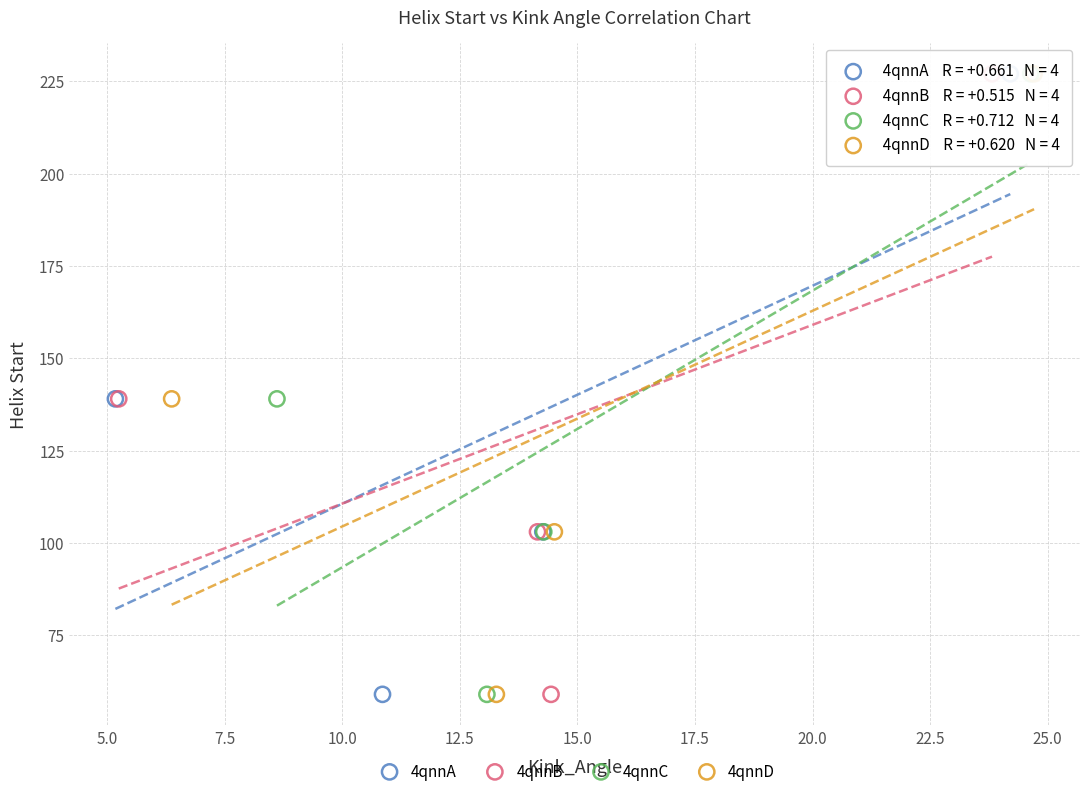

What are all the series names shown in the legend?

4qnnA, 4qnnB, 4qnnC, 4qnnD